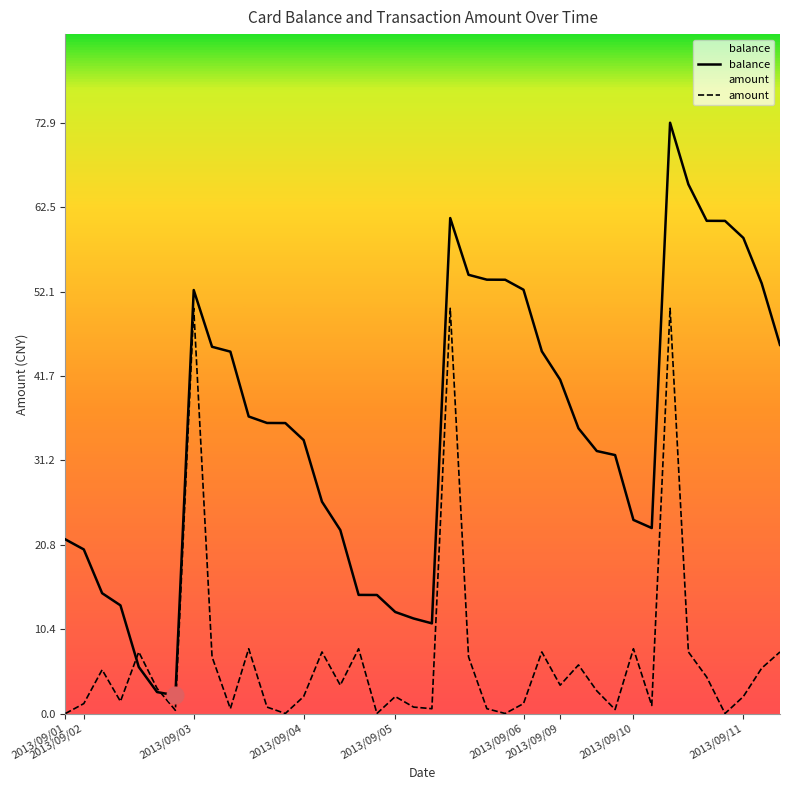

What is the difference between the second highest and minimum values in the amount series?

50.0